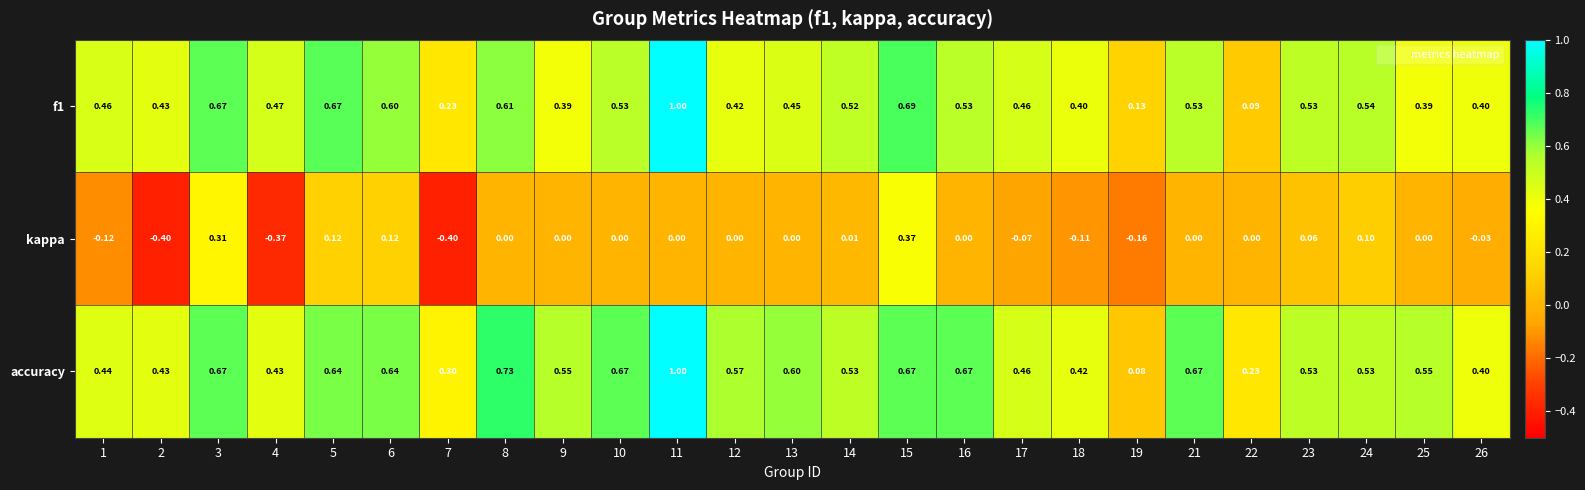

Is the value of accuracy at 26 greater than the value of kappa at 3?

Yes